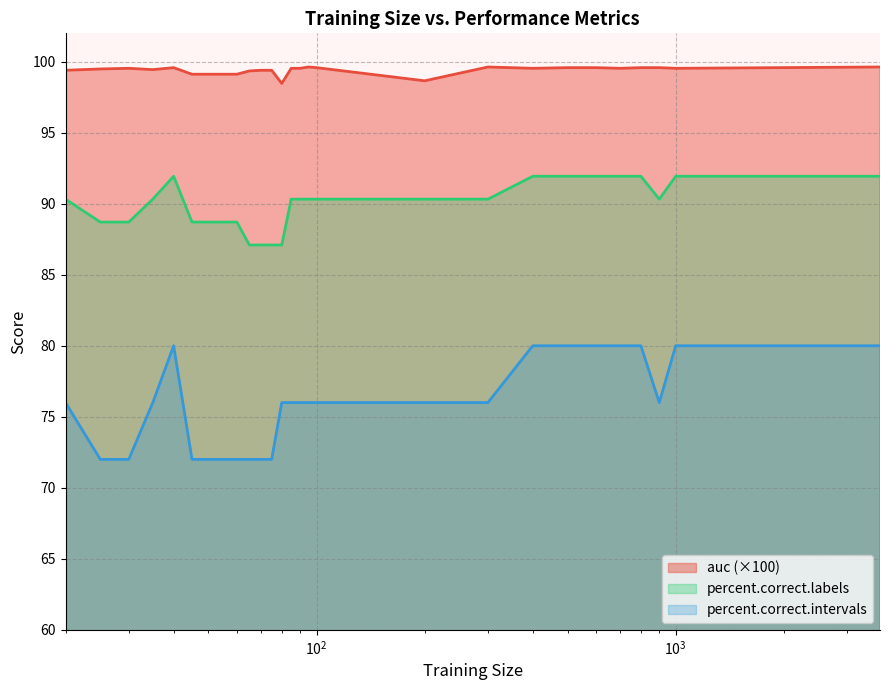

Count the number of categories in the chart.

27